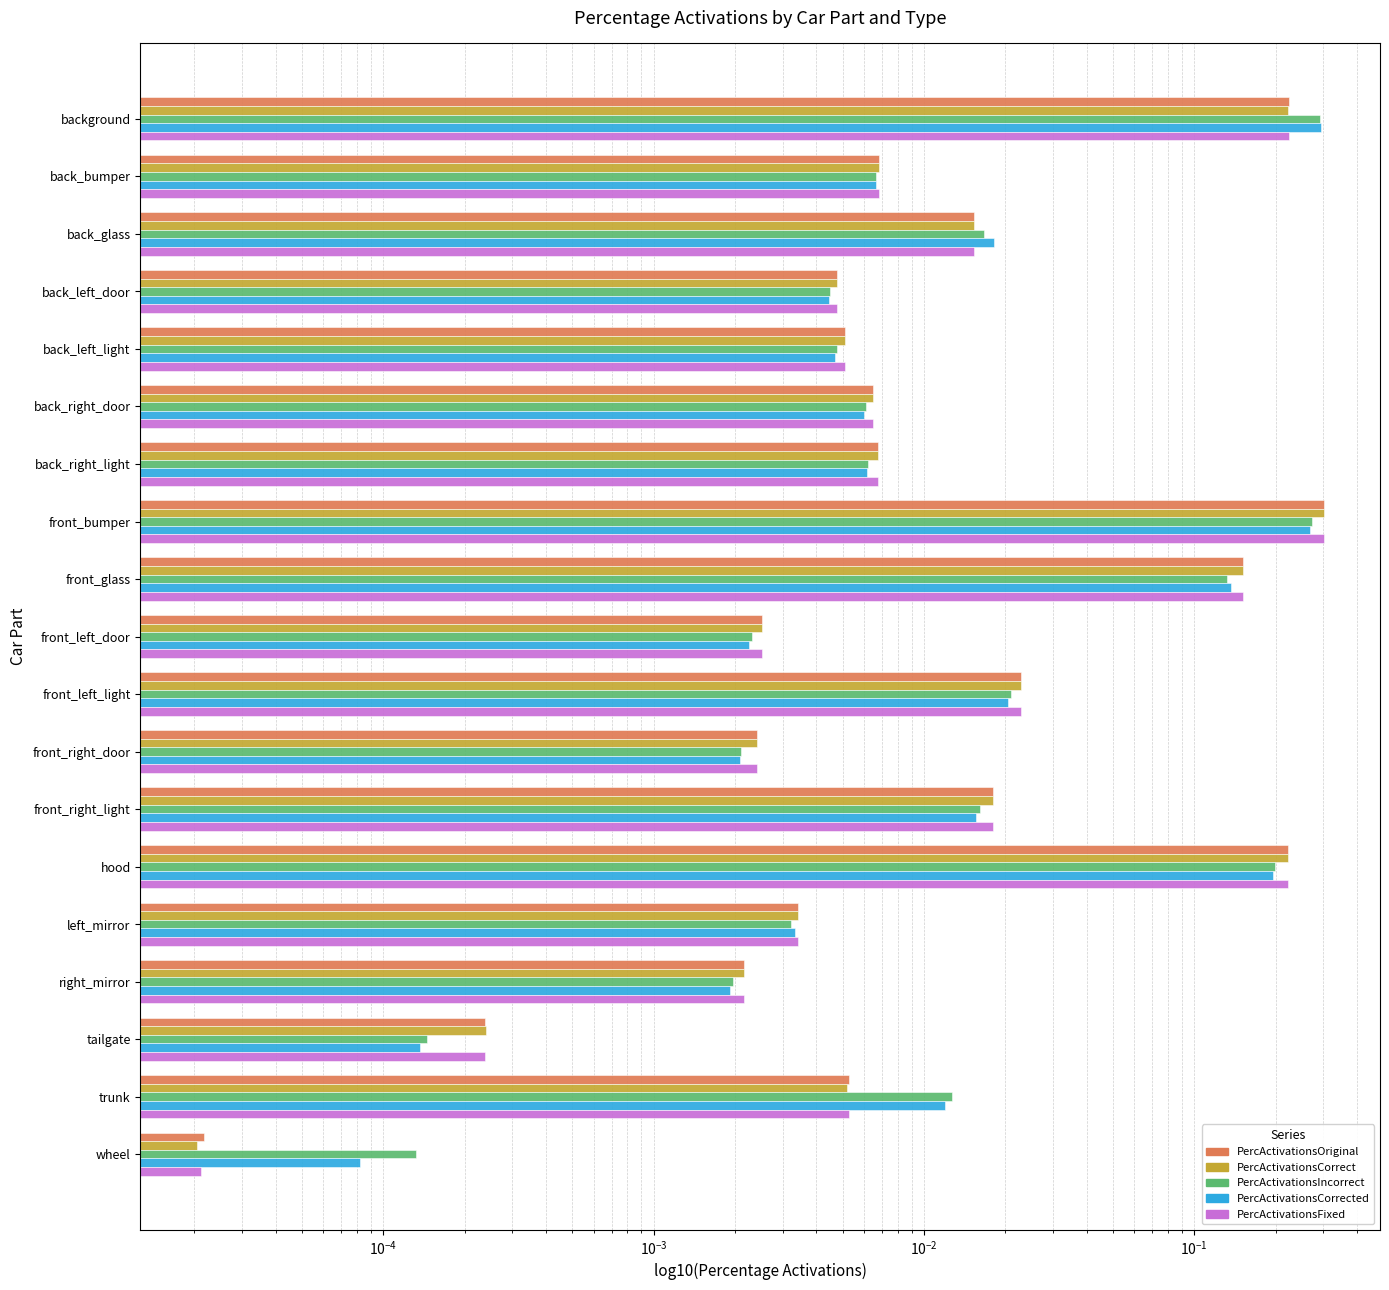

At front_right_door, list the series in order from largest to smallest.

PercActivationsCorrect, PercActivationsOriginal, PercActivationsFixed, PercActivationsIncorrect, PercActivationsCorrected